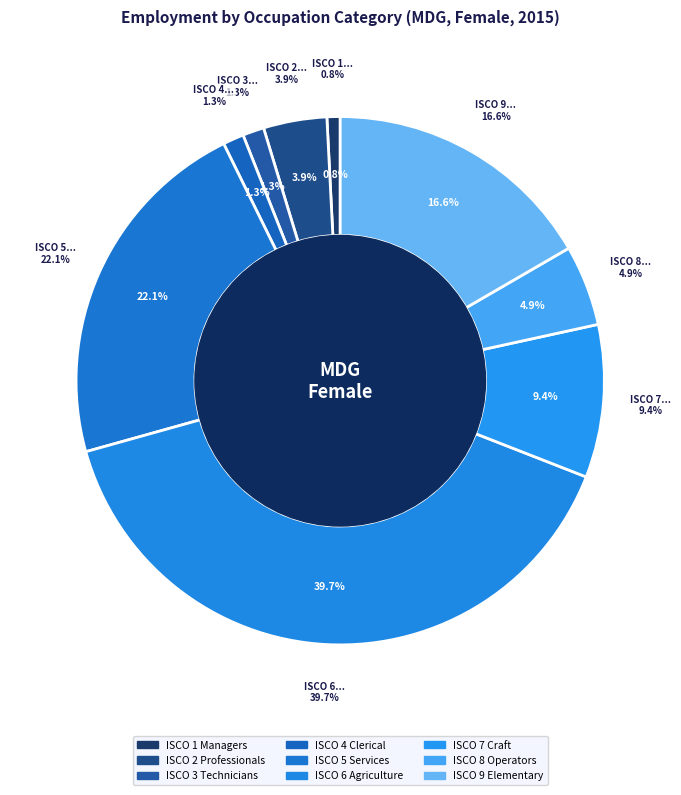

Does ocu_isco08_1 account for over 50% of the chart?

No